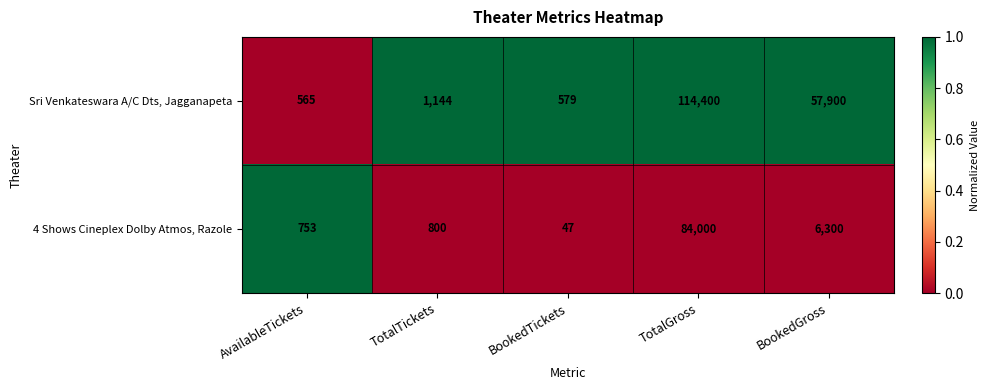

List the series in order of their peak value, lowest first.

4 Shows Cineplex Dolby Atmos, Razole, Sri Venkateswara A/C Dts, Jagganapeta